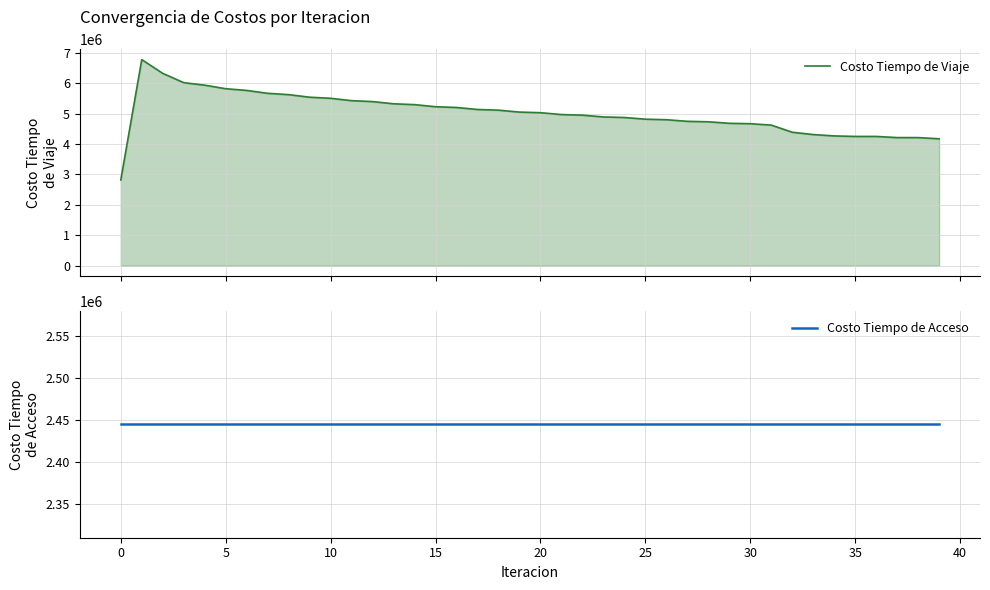

What is the value of the Costo Tiempo de Acceso point at the 25th from the left?

2444766.0